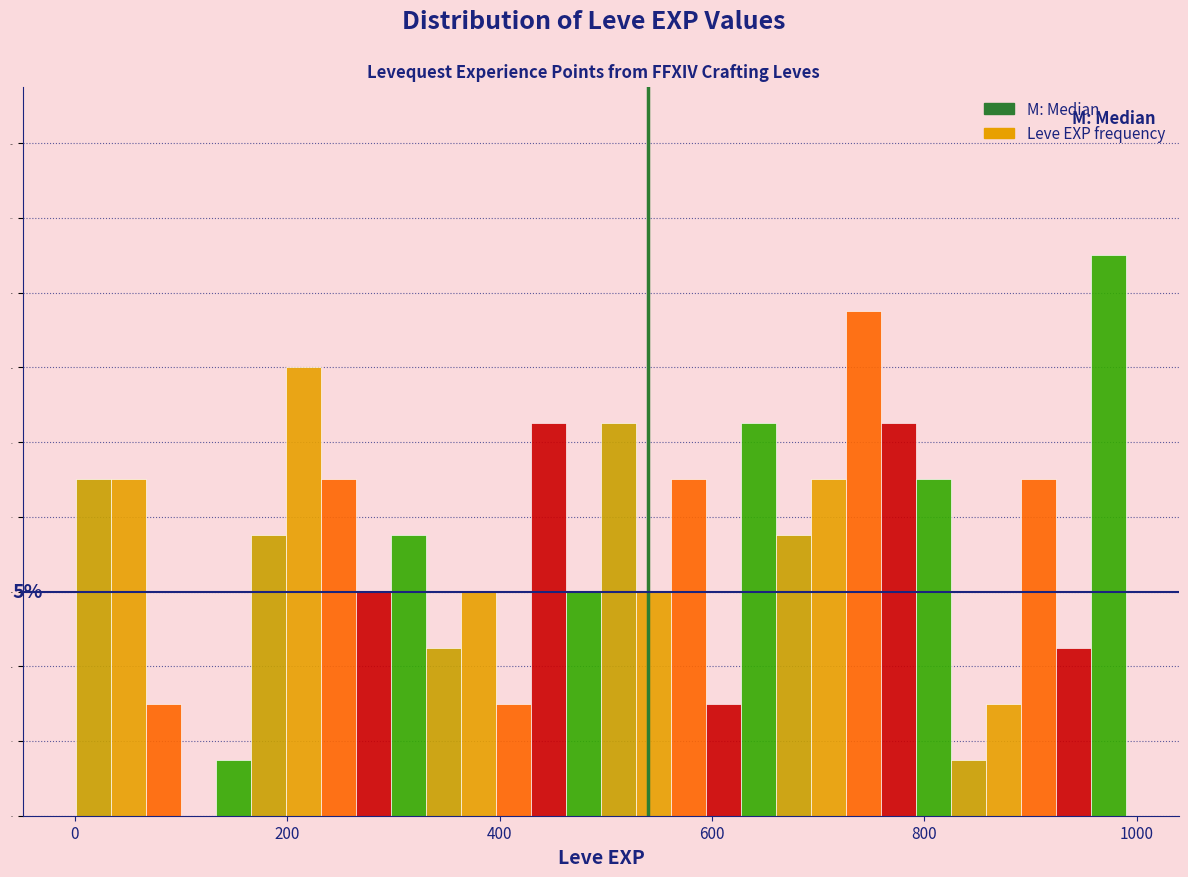

Read against the x-axis, roughly where is the centre of the tallest bar?

980